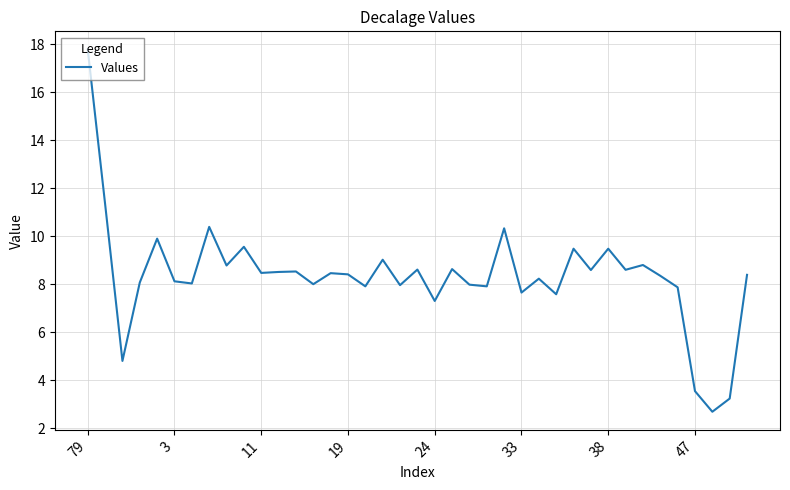

What is the greatest value displayed?

17.8